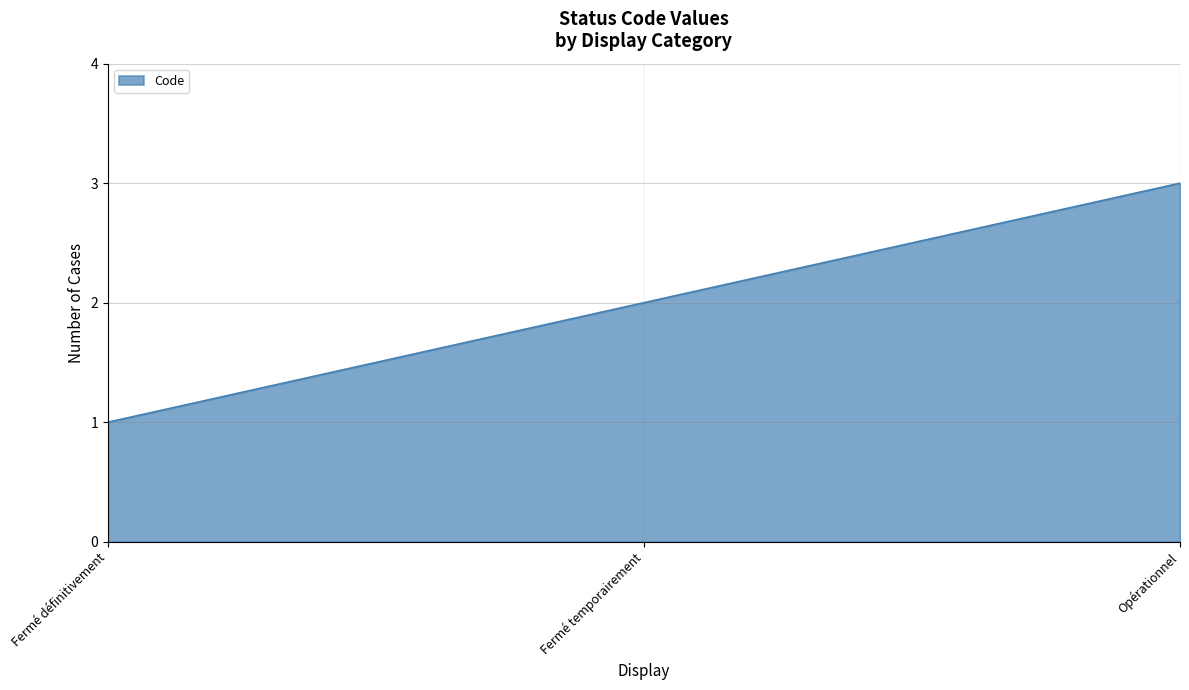

The value at Fermé temporairement is 2. True or false?

True